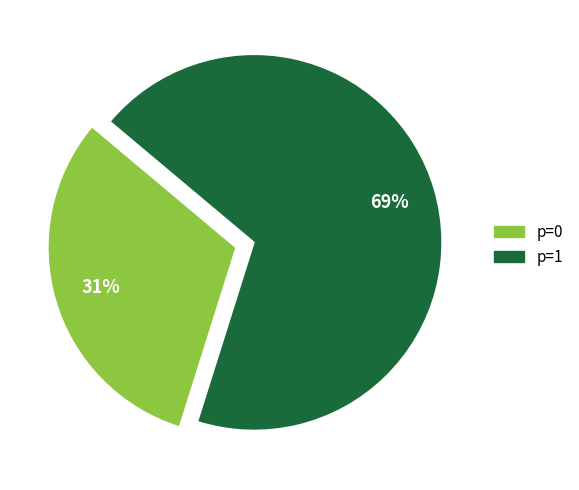

What is the smallest slice in the pie chart?

p=0